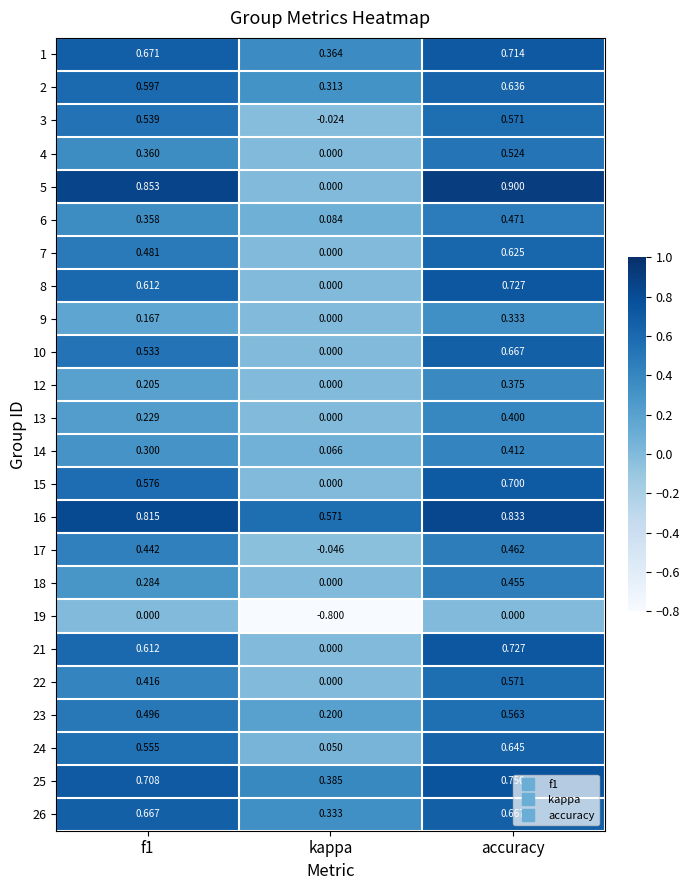

Is the value of 17 at accuracy greater than the value of 6 at kappa?

Yes